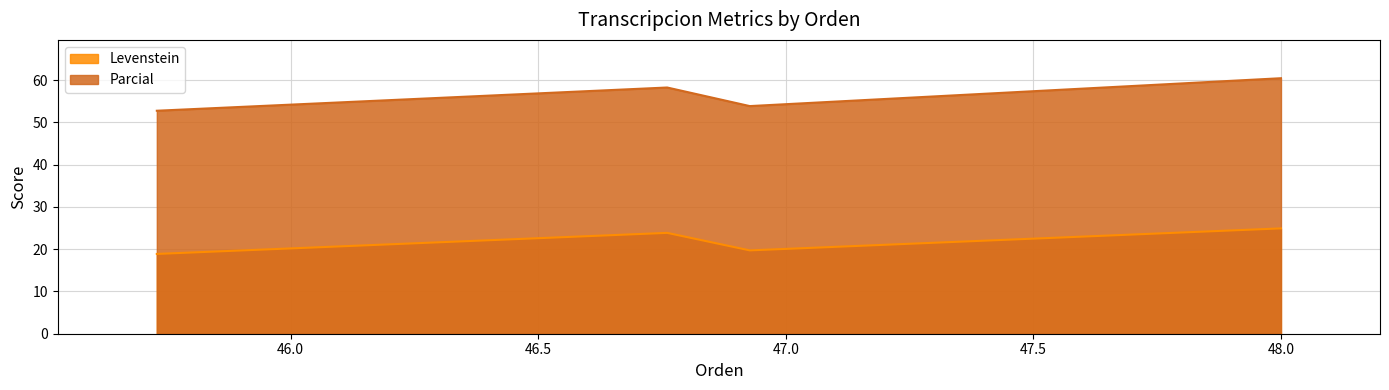

At how many categories does at least one series exceed 48?

4